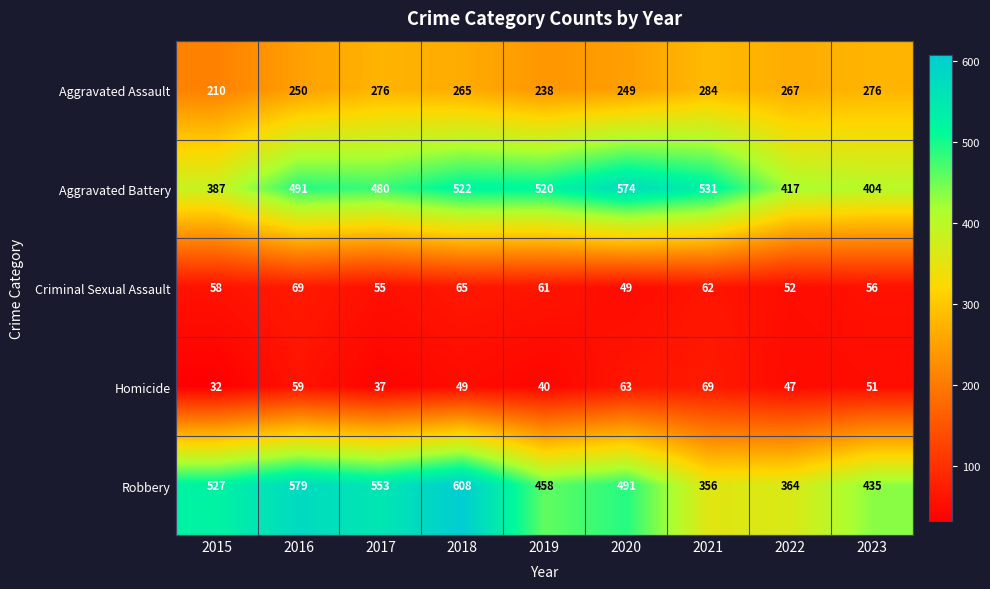

At which label does Aggravated Battery reach its peak?

2020